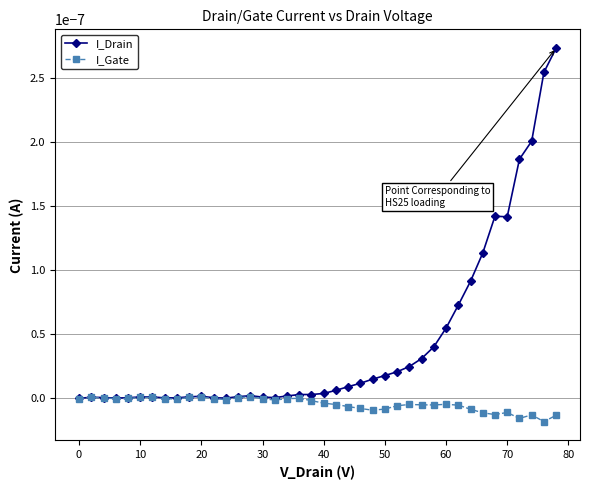

Which series has the largest total across all categories?

I_Drain